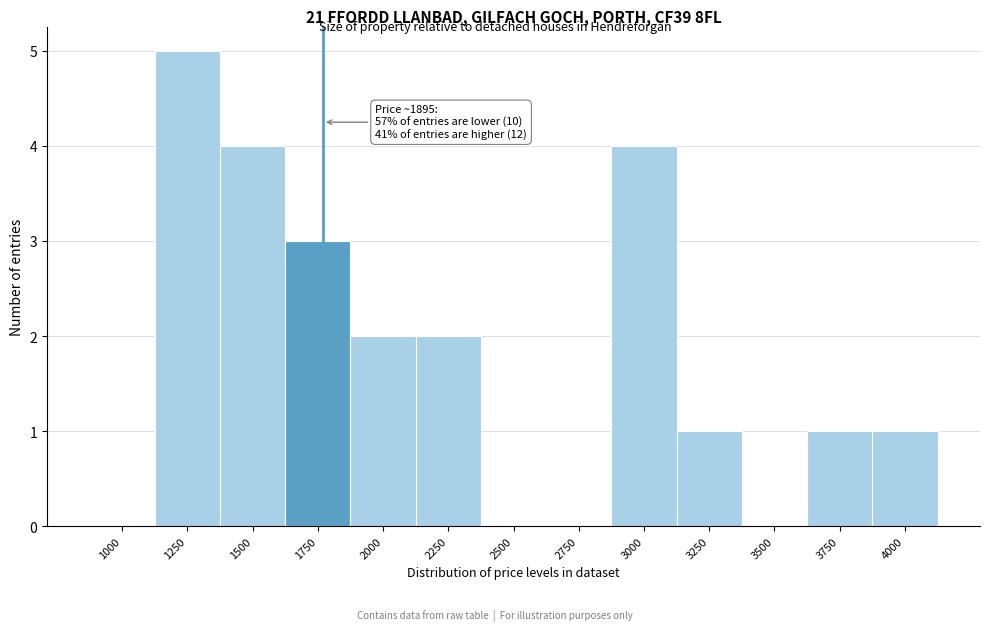

Reading left to right, transcribe all the data shown in this chart.

1000=0	1250=5	1500=4	1750=3	2000=2	2250=2	2500=0	2750=0	3000=4	3250=1	3500=0	3750=1	4000=1